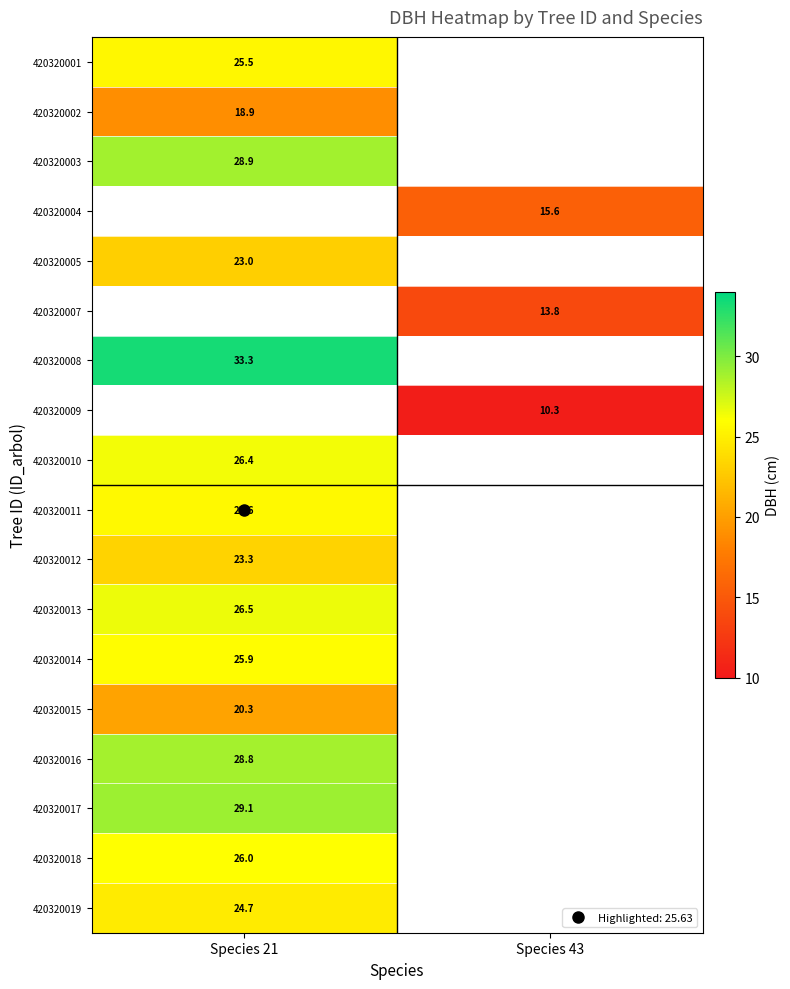

At which category does the chart reach its minimum across all series?

Species 43